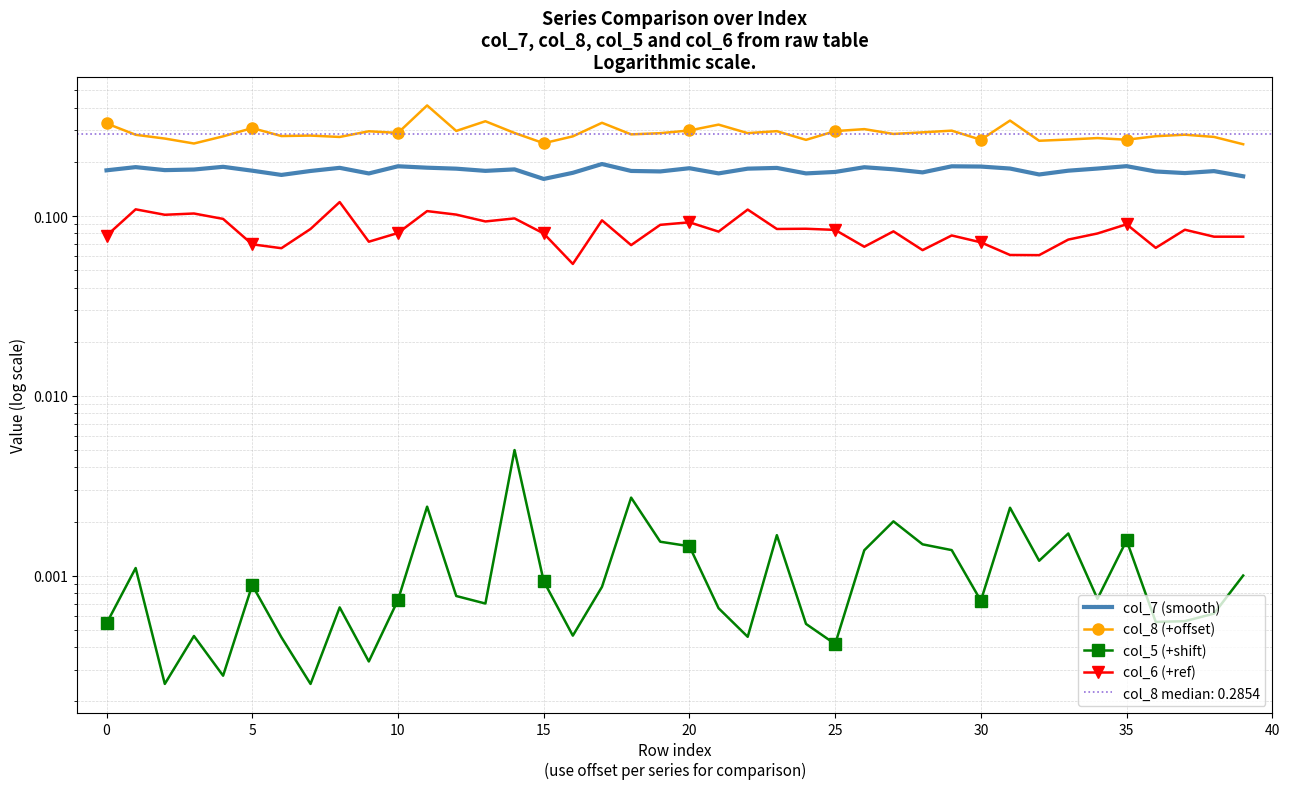

How many series are shown in this chart?

4